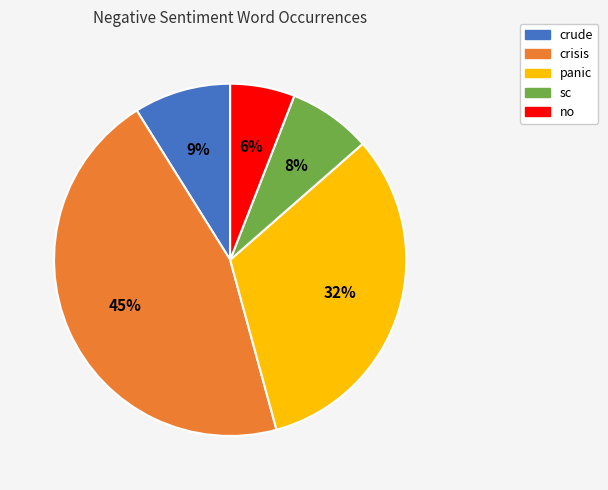

True or false: crude accounts for 3% of the total.

False